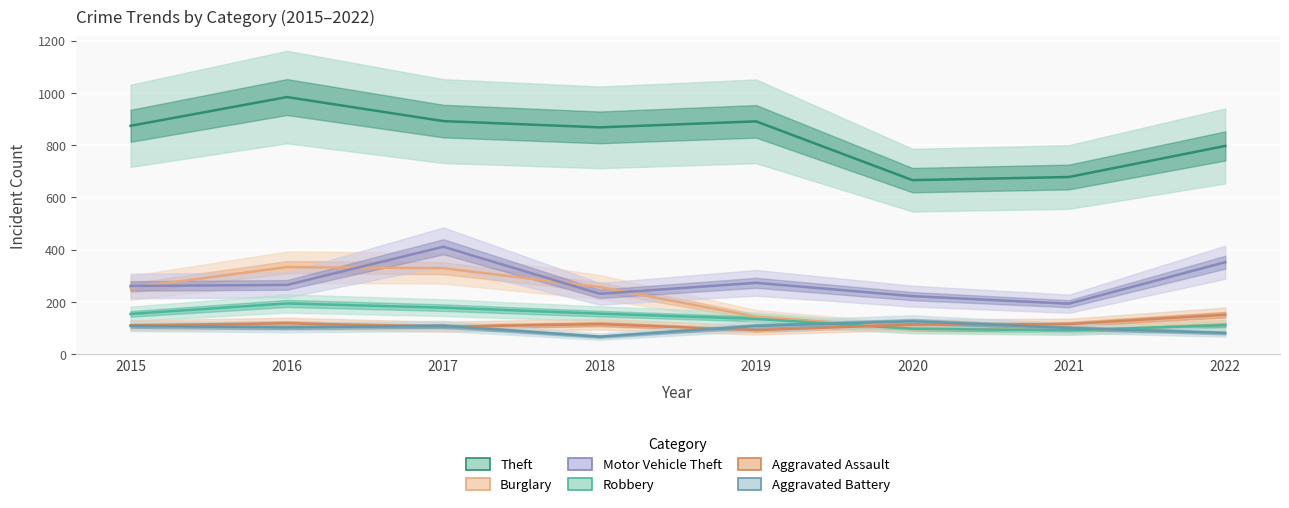

What is the highest value of the Motor Vehicle Theft series?

411